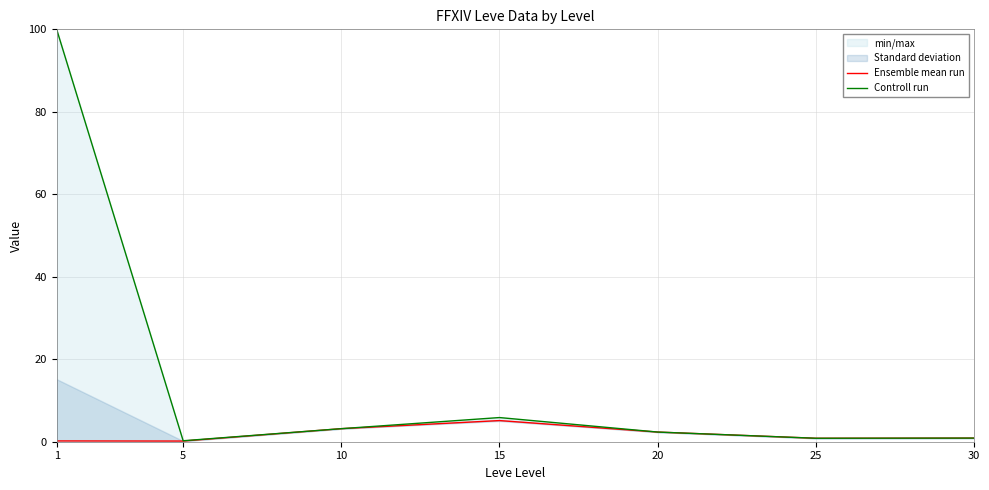

At how many categories does at least one series exceed 53?

1